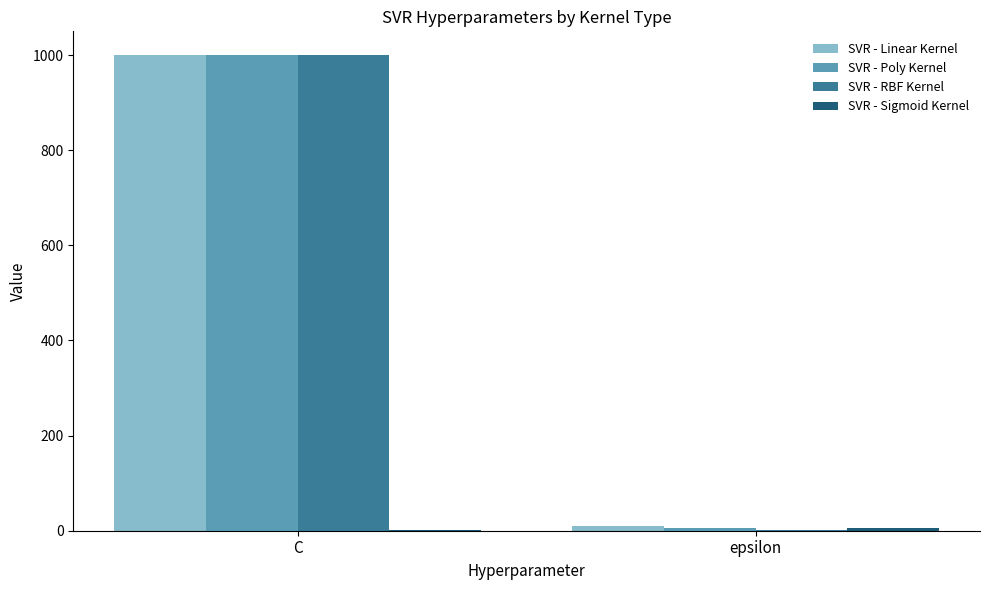

Is the value of SVR - Linear Kernel at epsilon greater than the value of SVR - RBF Kernel at C?

No